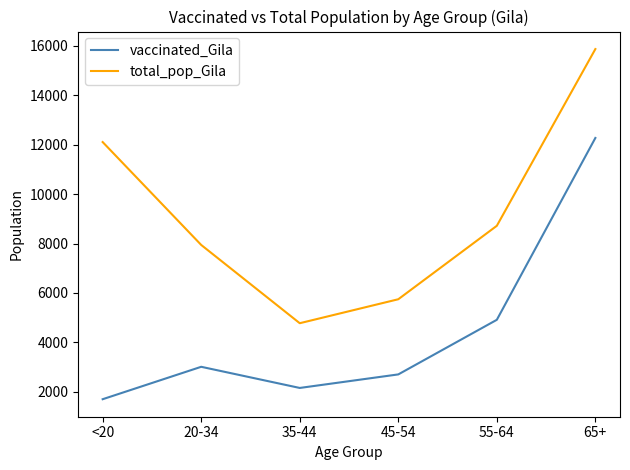

Count the number of data series in this chart.

2